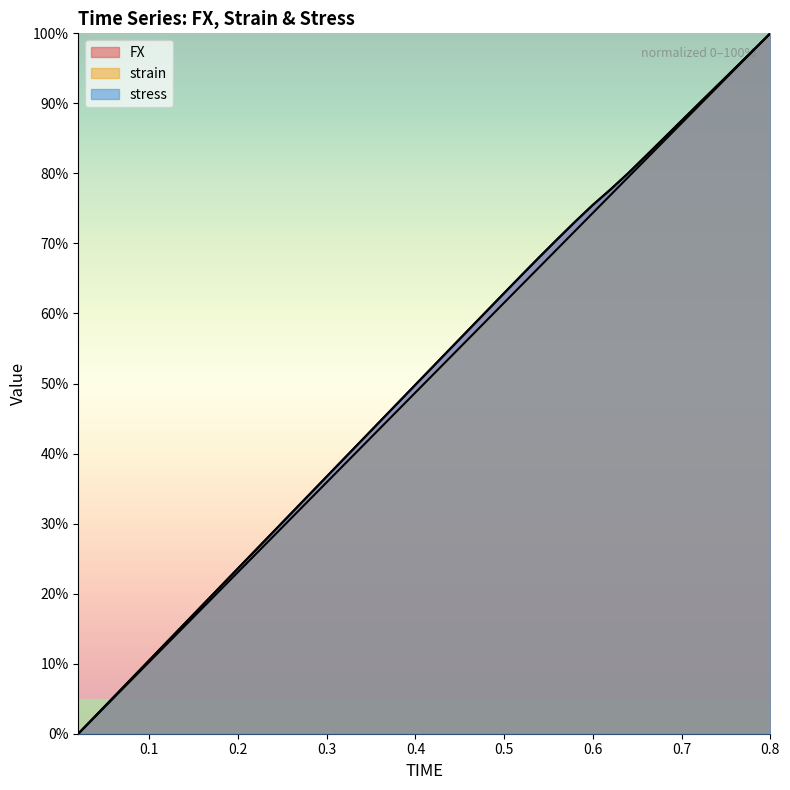

How many intersections are there between FX and stress?

4